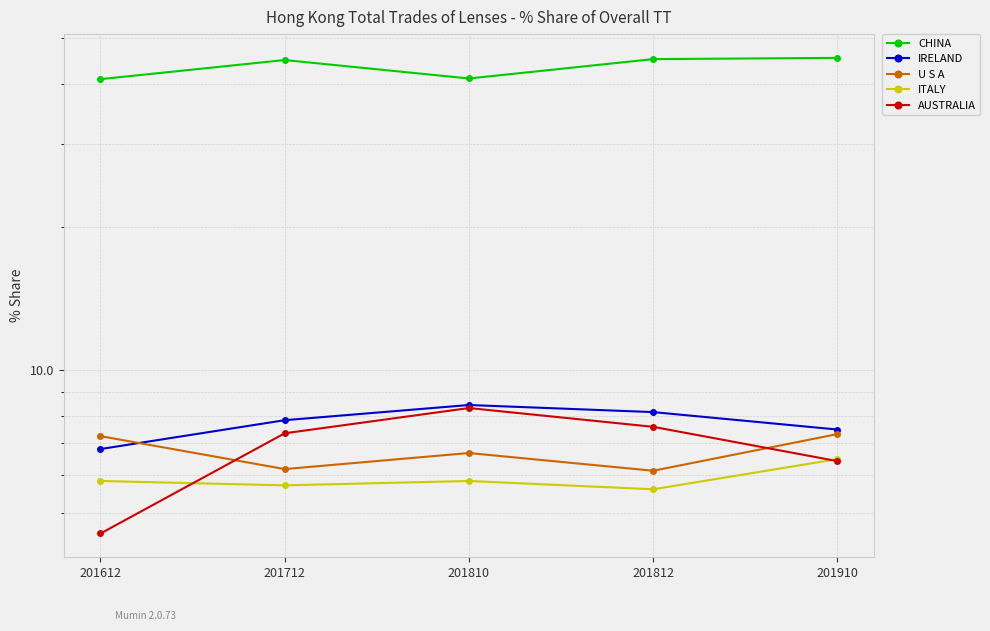

What is the minimum value for U S A?

6.1